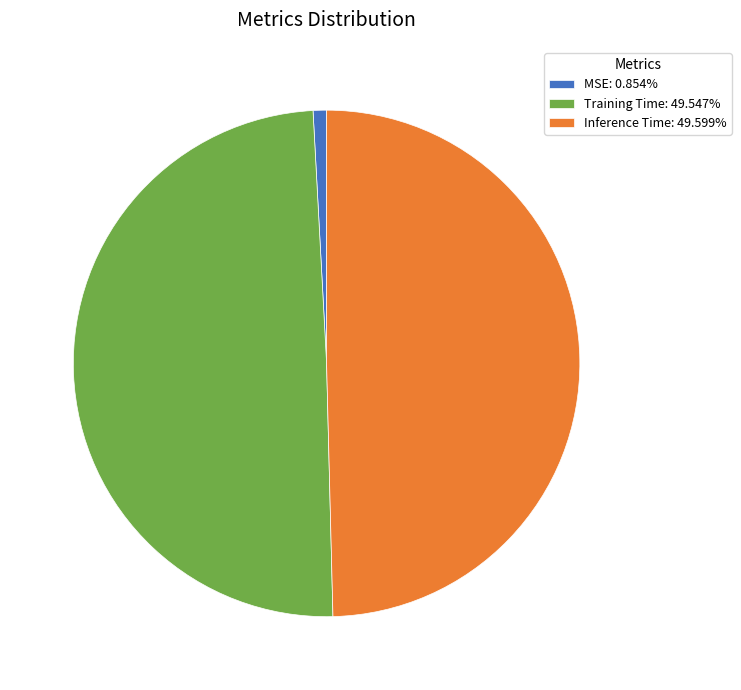

Which slice is the smallest?

MSE